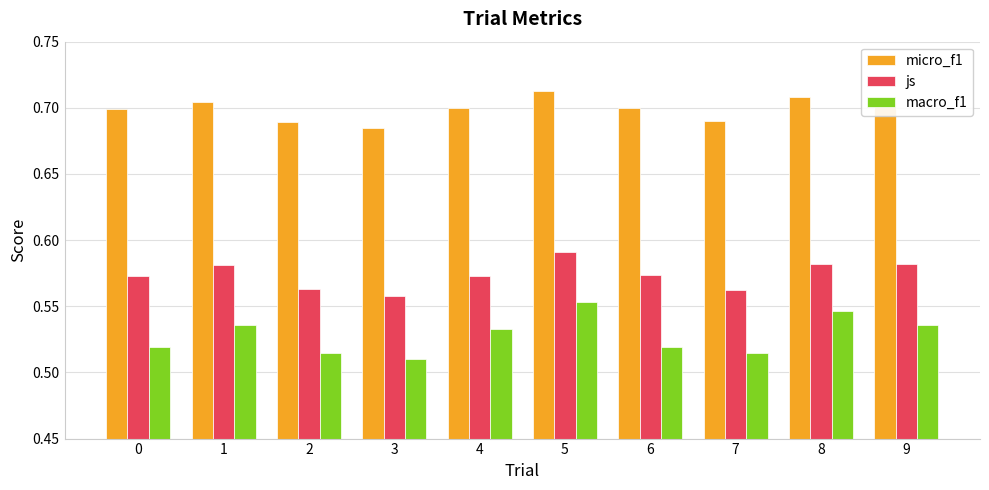

How many groups of bars are there?

10